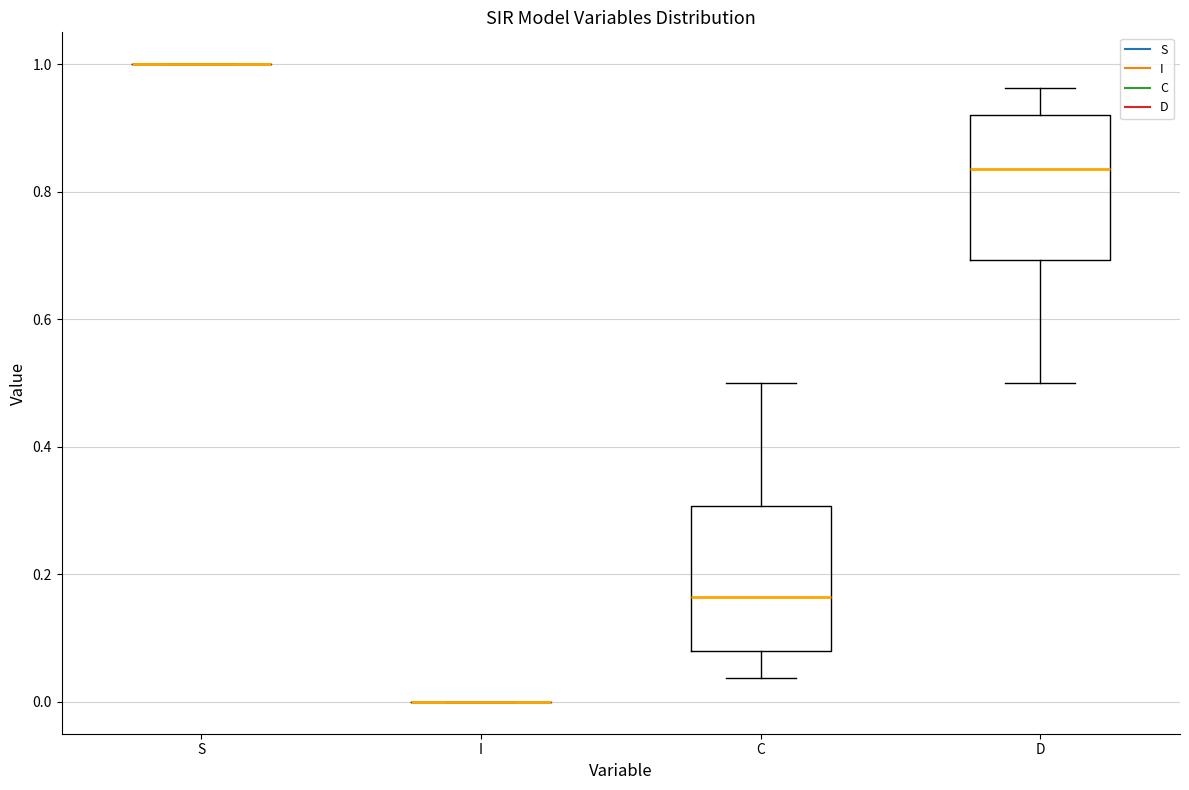

Reading left to right, transcribe this box plot: for each box, give where its median line is, the range the box spans, and where its two whiskers end, as read against the y-axis. The values are not printed on the chart, so give them approximately, as read against the axis.

S: box collapsed to a line at 1.00, whiskers 1.00 to 1.00
I: box collapsed to a line at 0.00, whiskers 0.00 to 0.00
C: median 0.16, box 0.08 to 0.30, whiskers 0.04 to 0.50
D: median 0.84, box 0.70 to 0.92, whiskers 0.50 to 0.96